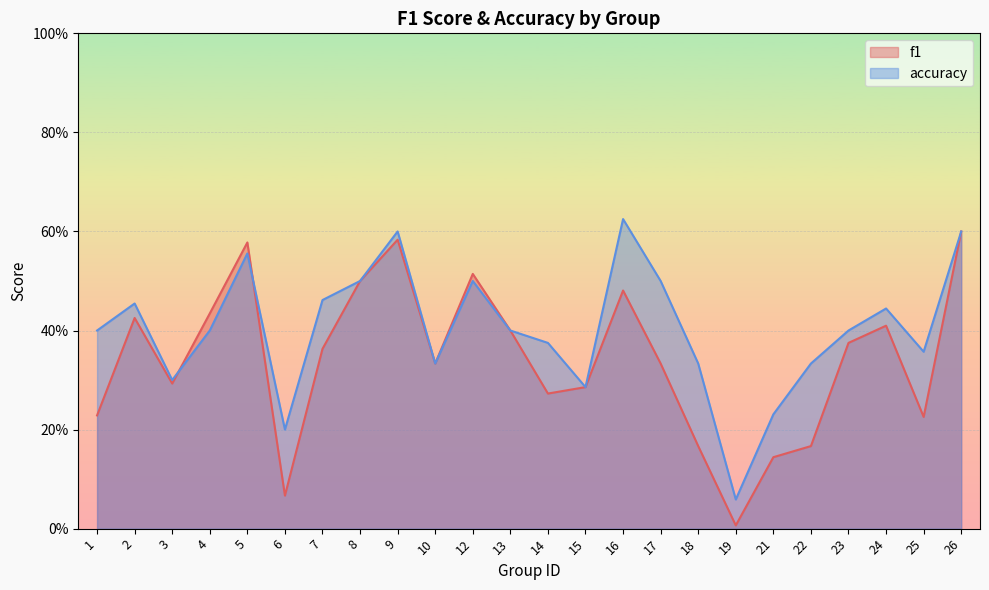

Does the chart display data point markers on the line(s)?

No